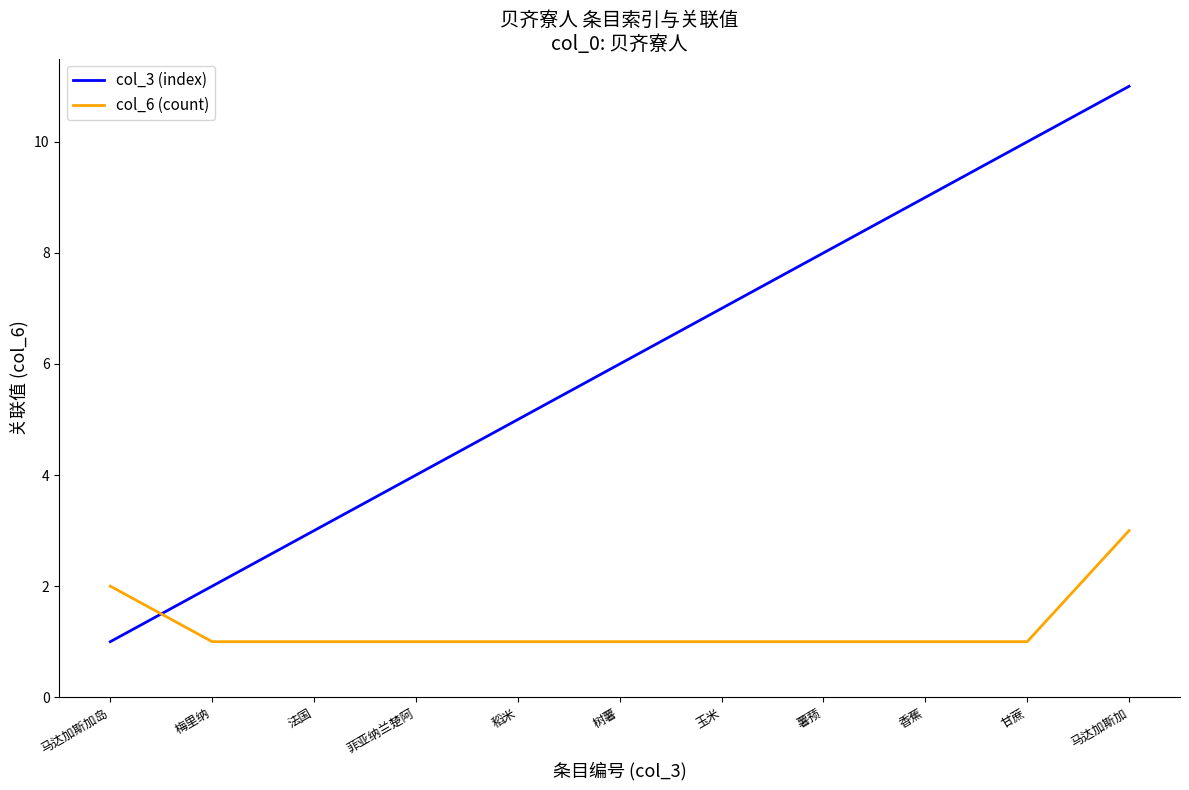

Which category has the lowest value in the col_3 (index) series?

马达加斯加岛